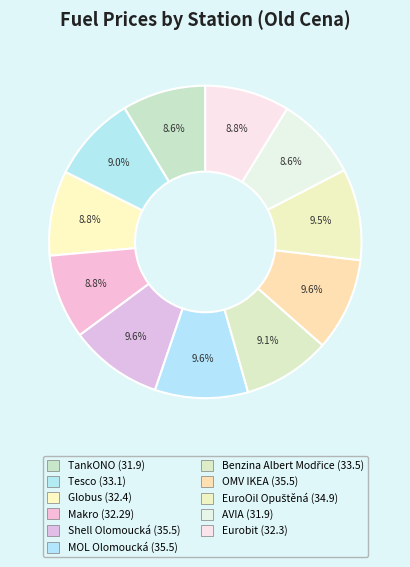

Which slice is the largest?

Shell Olomoucká